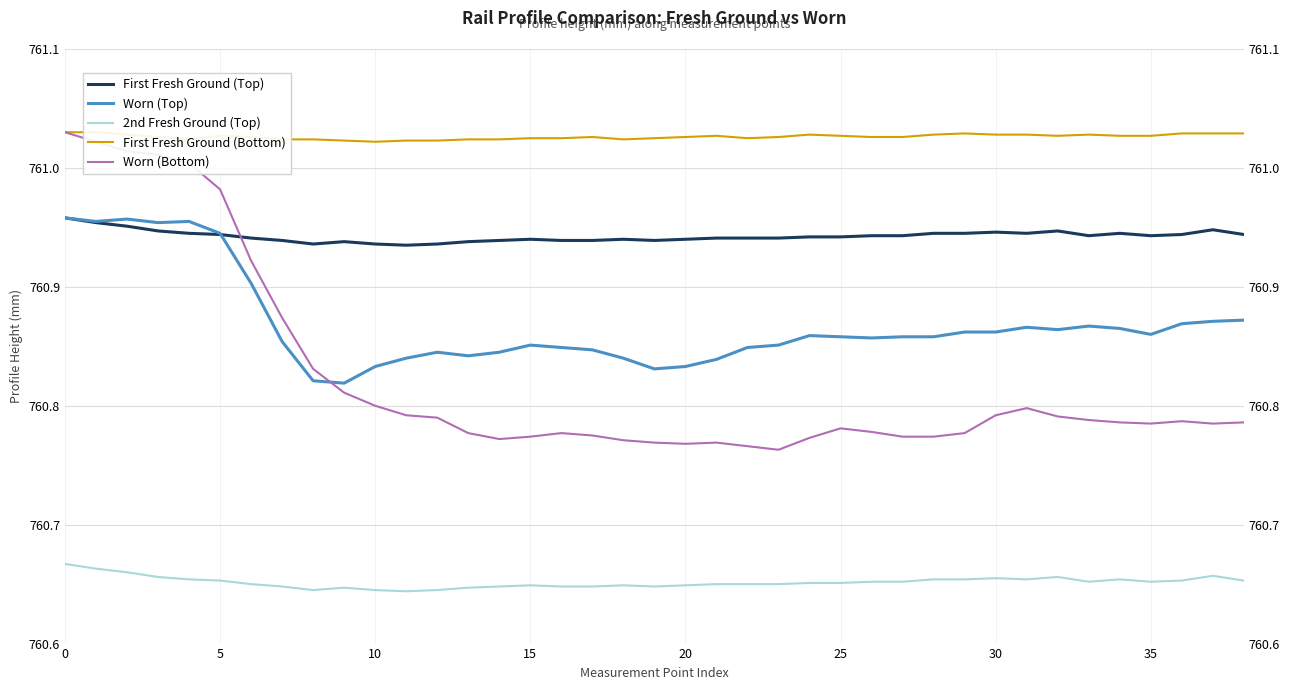

What is the spread (max minus min) of values at 19?

0.4